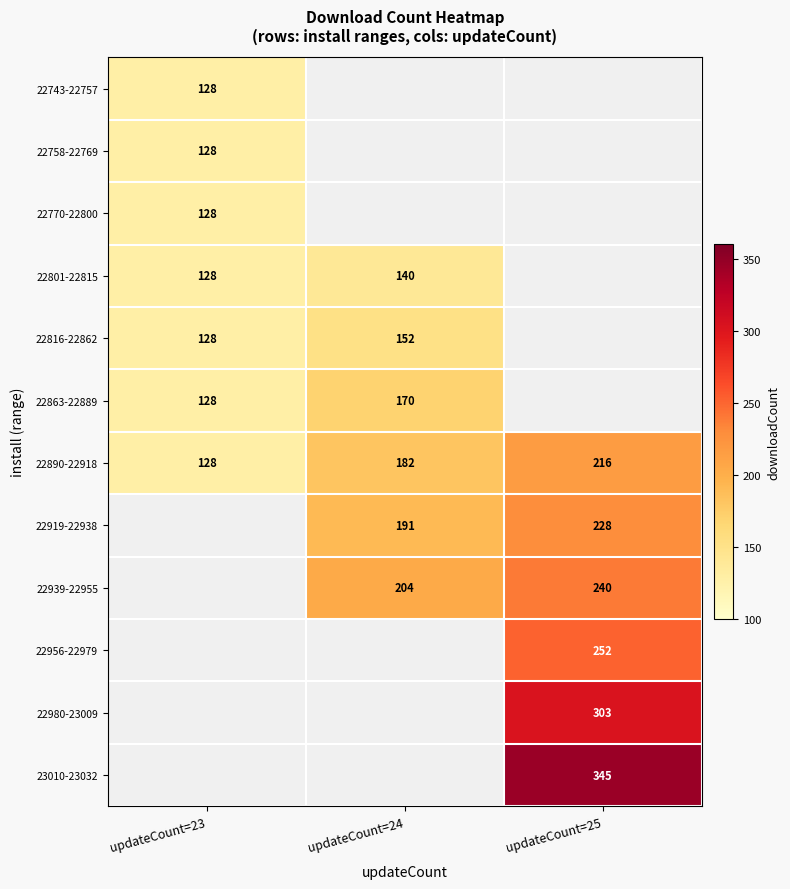

Is it true that 22863-22889 equals 128 at updateCount=23?

True